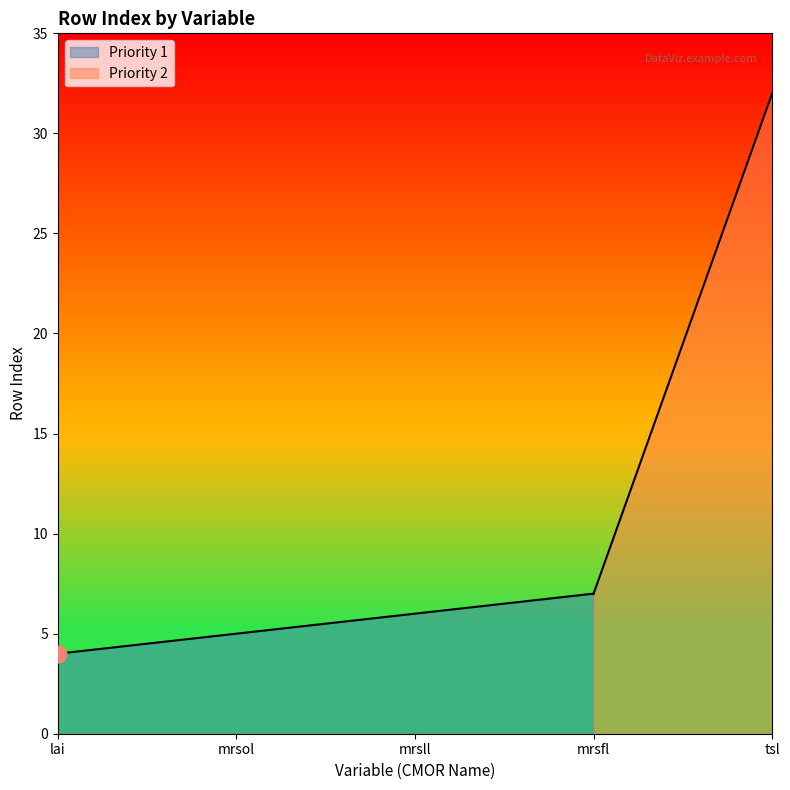

What is the label of the 3rd point from the left?

mrsll